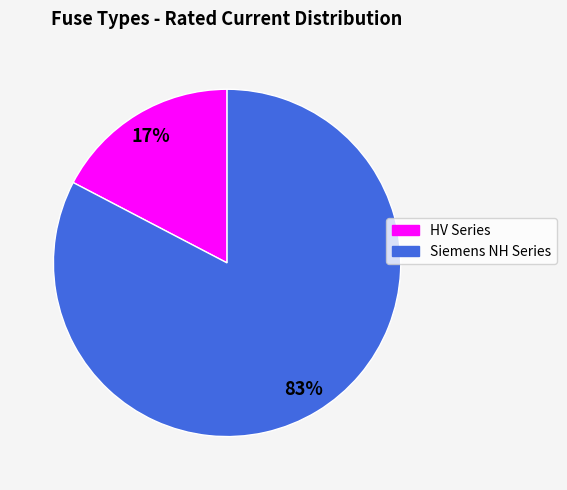

To the nearest percent, what is the average slice percentage?

50%